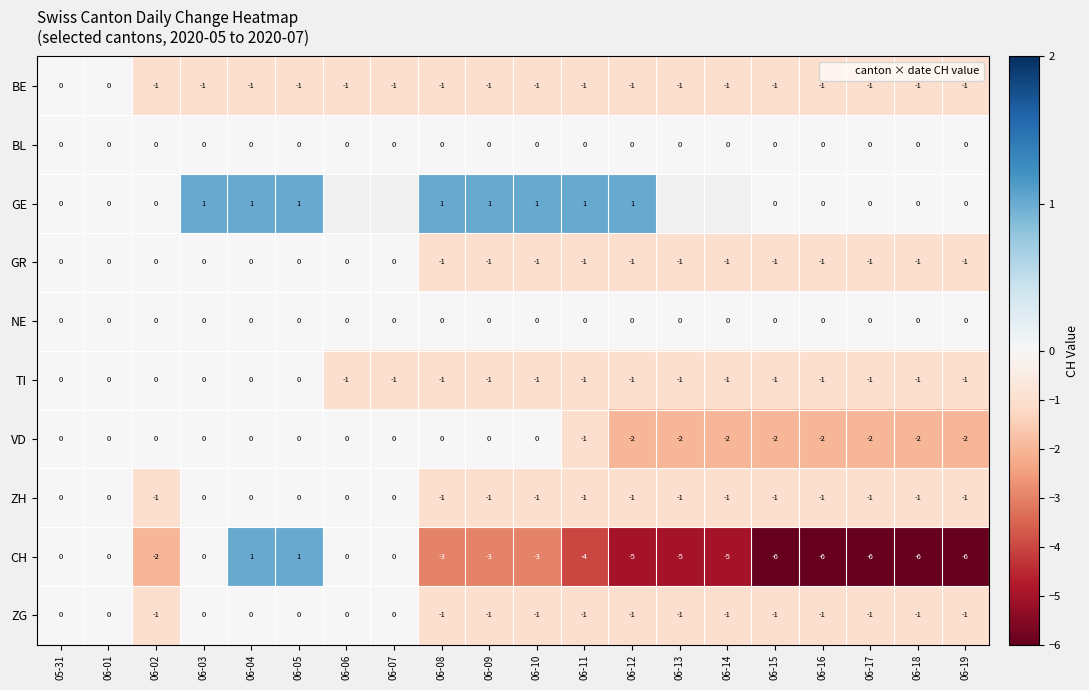

List the series in order of their peak value, lowest first.

BE, BL, GR, NE, TI, VD, ZH, ZG, GE, CH